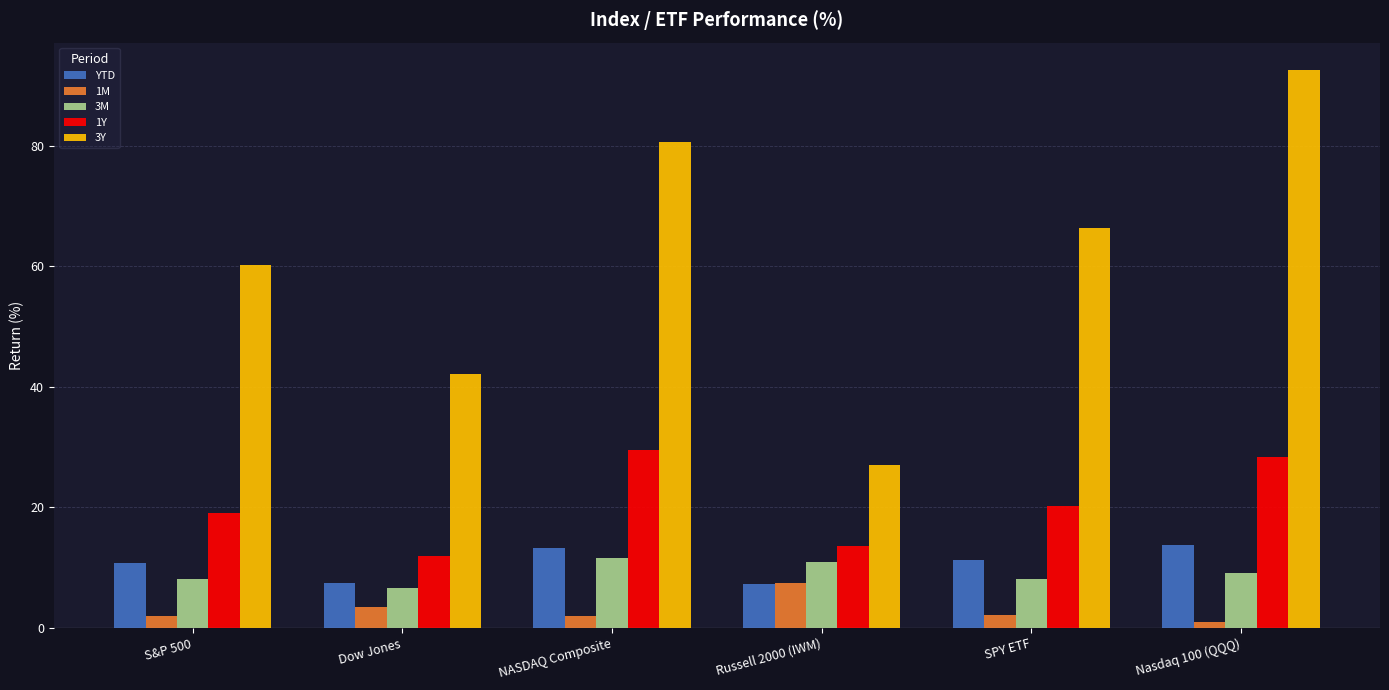

What is the lowest value of the 3M series?

6.6